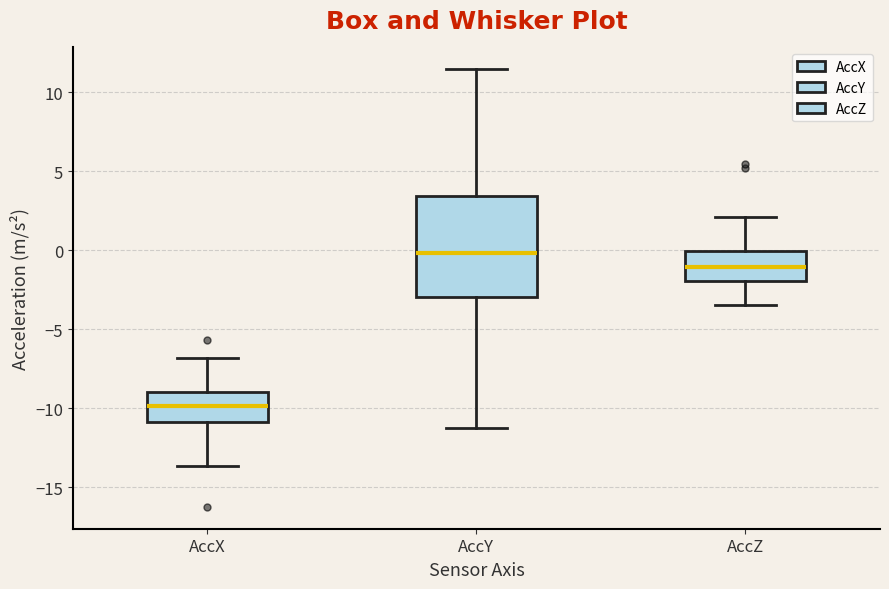

Reading left to right, transcribe this box plot: for each box, give where its median line is, the range the box spans, and where its two whiskers end, as read against the y-axis. The values are not printed on the chart, so give them approximately, as read against the axis.

AccX: median -10.0, box -11.0 to -9.0, whiskers -13.5 to -7.0
AccY: median 0.0, box -3.0 to 3.5, whiskers -11.0 to 11.5
AccZ: median -1.0, box -2.0 to 0.0, whiskers -3.5 to 2.0